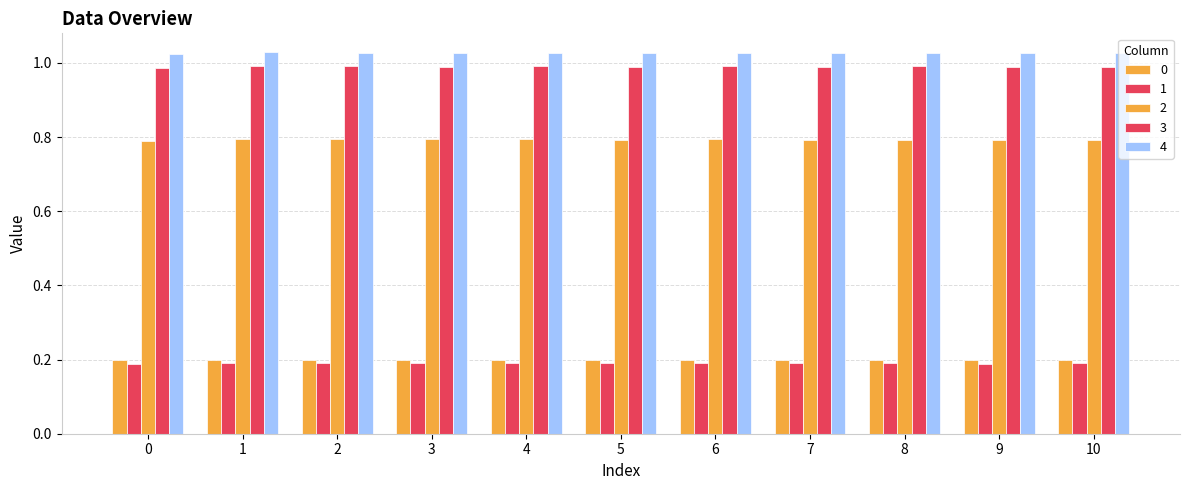

Which series has the largest total across all categories?

4